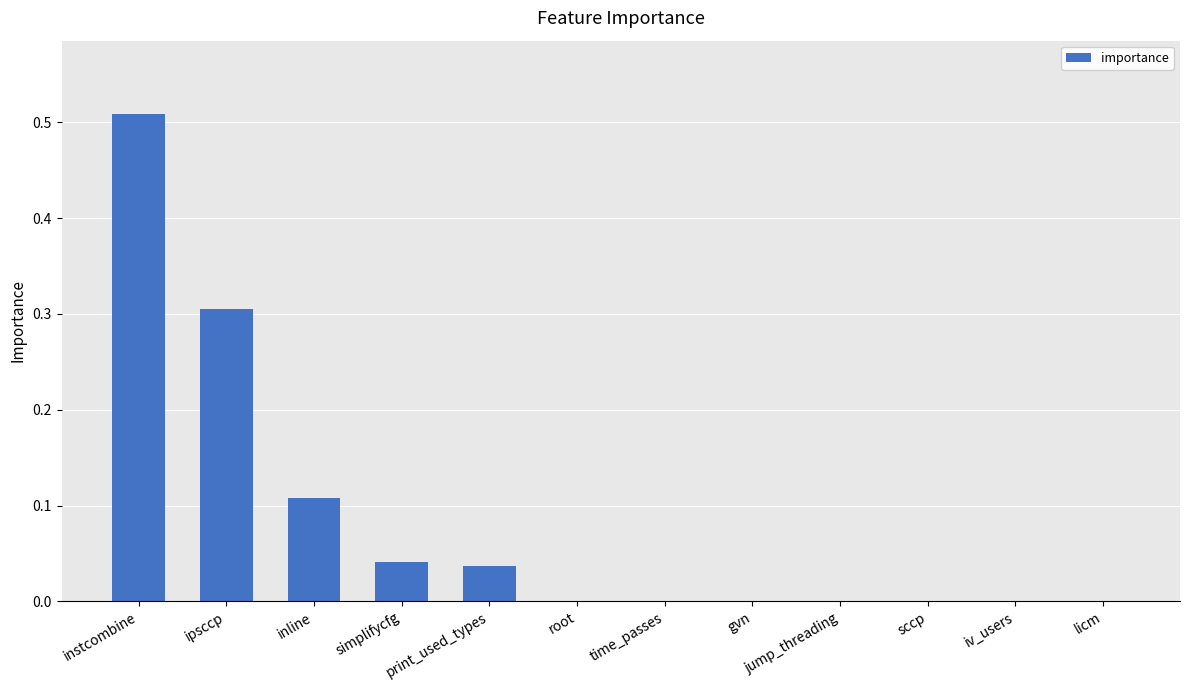

Which has a higher value, time_passes or inline?

inline